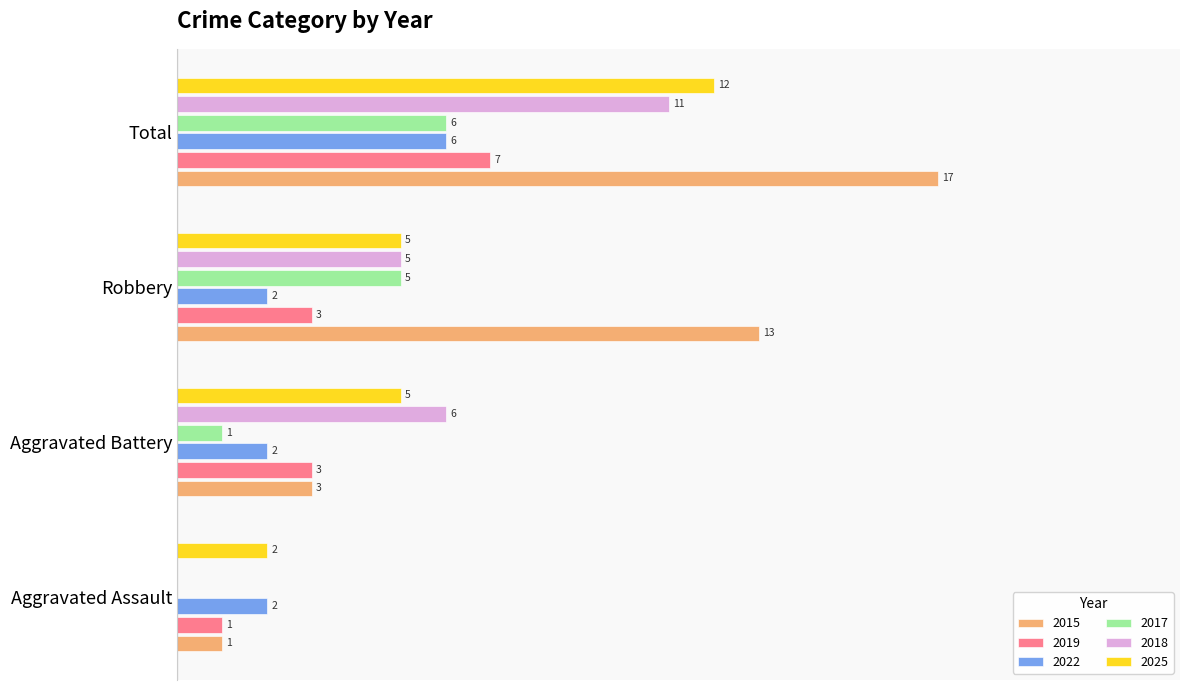

What are all the series names shown in the legend?

2015, 2019, 2022, 2017, 2018, 2025